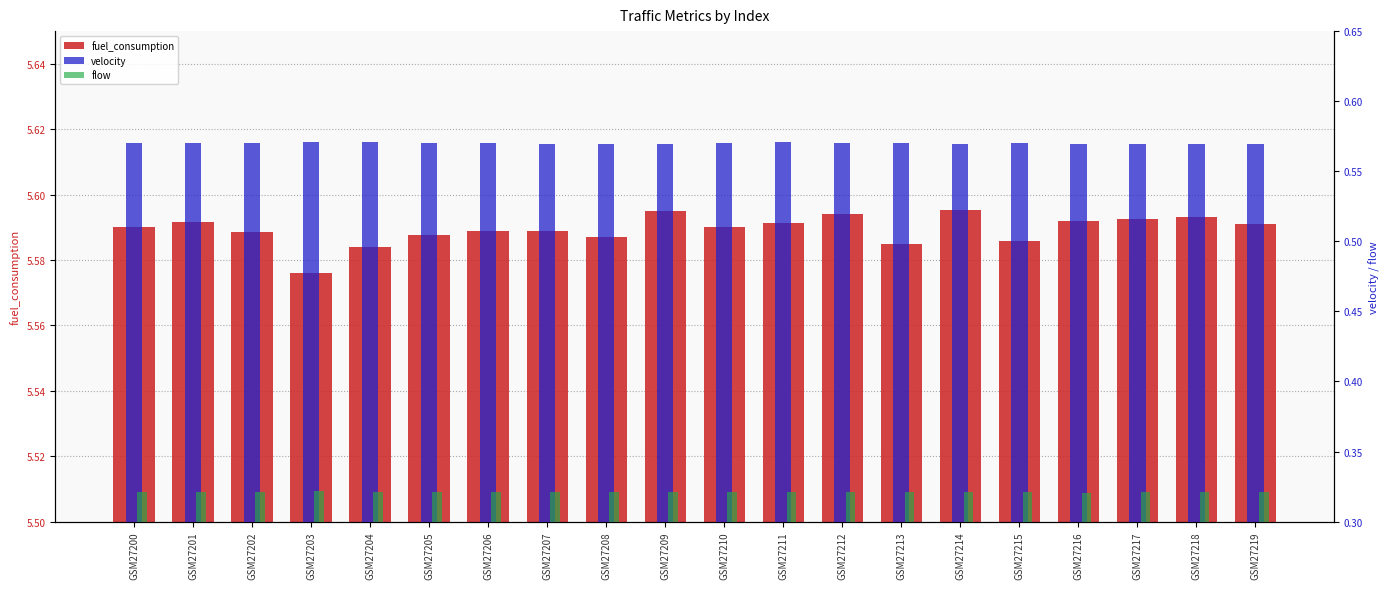

What is the value of the flow bar at the 9th from the left?

0.3